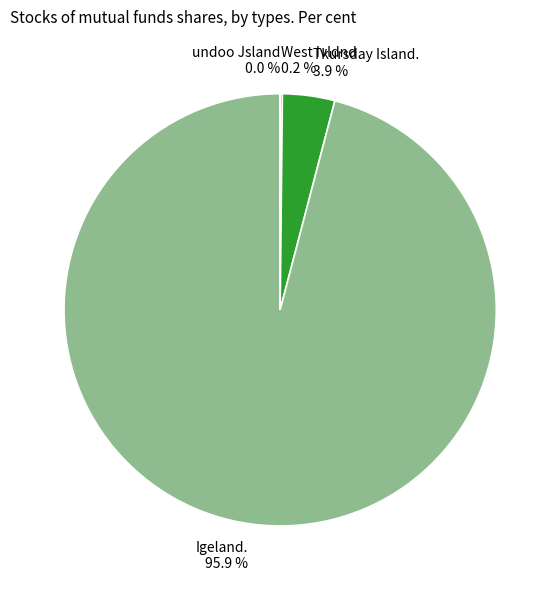

What is the total percentage of Igeland. and Tkursday Island.?

99.8%